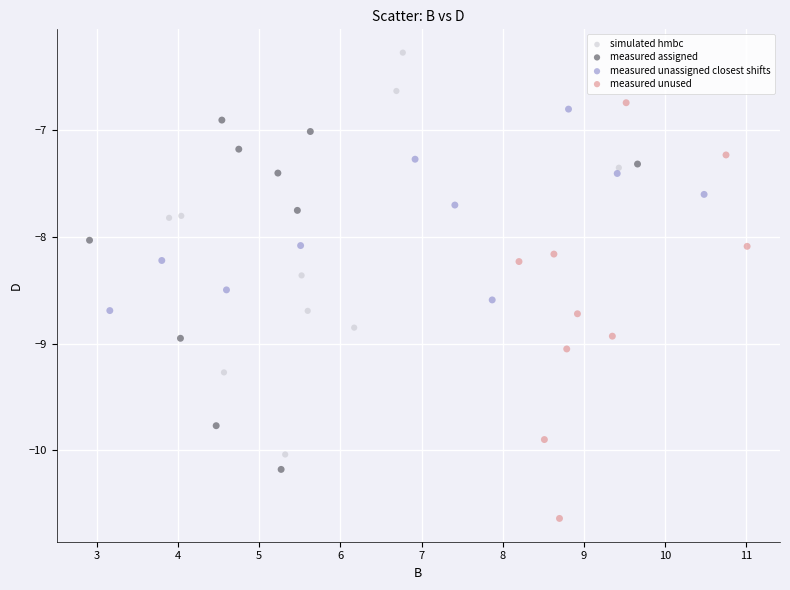

Which series reaches the maximum Y coordinate?

simulated hmbc